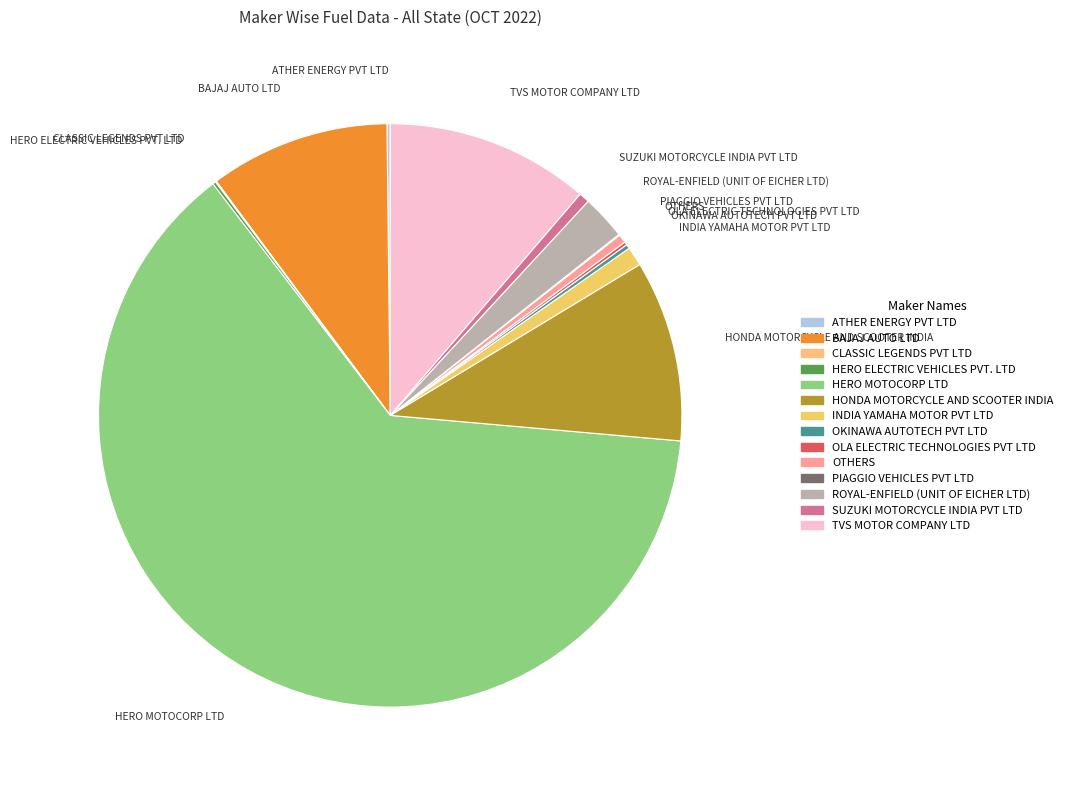

Is there any slice that represents more than half of the pie?

Yes